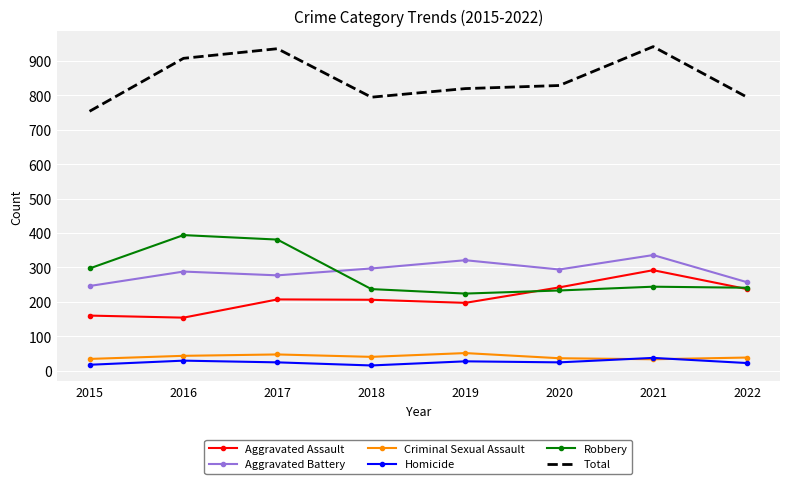

Which series has the widest spread of values?

Total